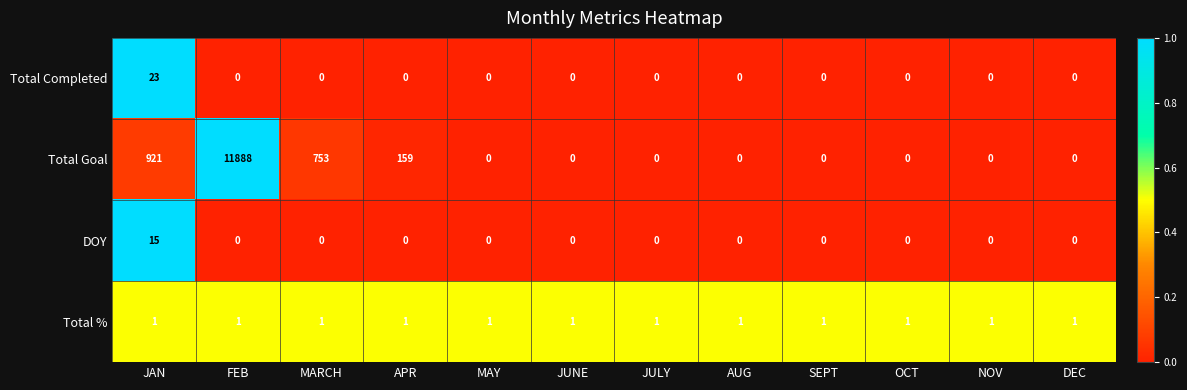

Which series changed the most between FEB and OCT?

Total Goal